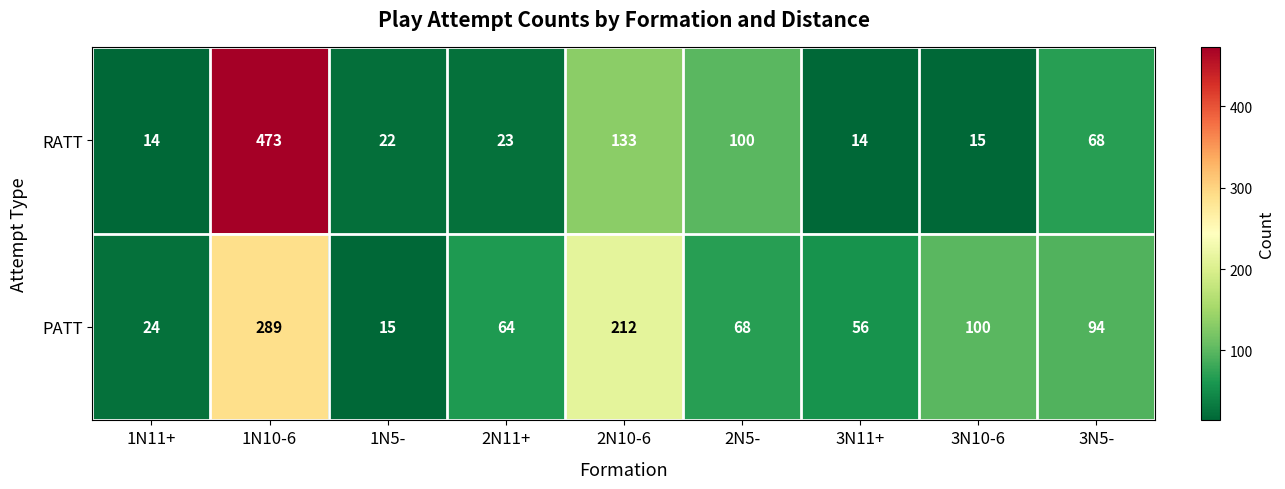

Reading left to right, what are all the values shown in this chart?

RATT: 1N11+=14	1N10-6=473	1N5-=22	2N11+=23	2N10-6=133	2N5-=100	3N11+=14	3N10-6=15	3N5-=68
PATT: 1N11+=24	1N10-6=289	1N5-=15	2N11+=64	2N10-6=212	2N5-=68	3N11+=56	3N10-6=100	3N5-=94